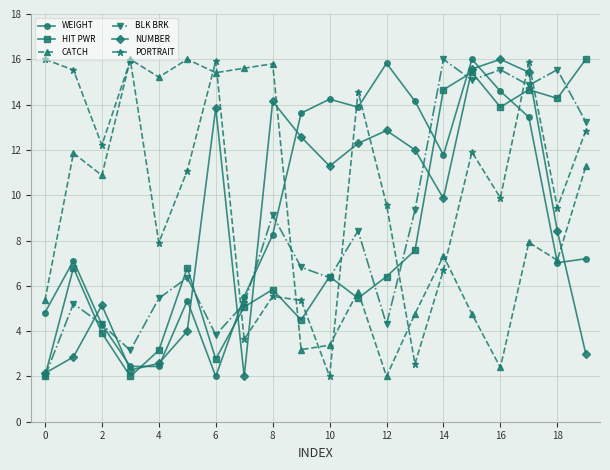

What is the greatest value displayed?

16.0